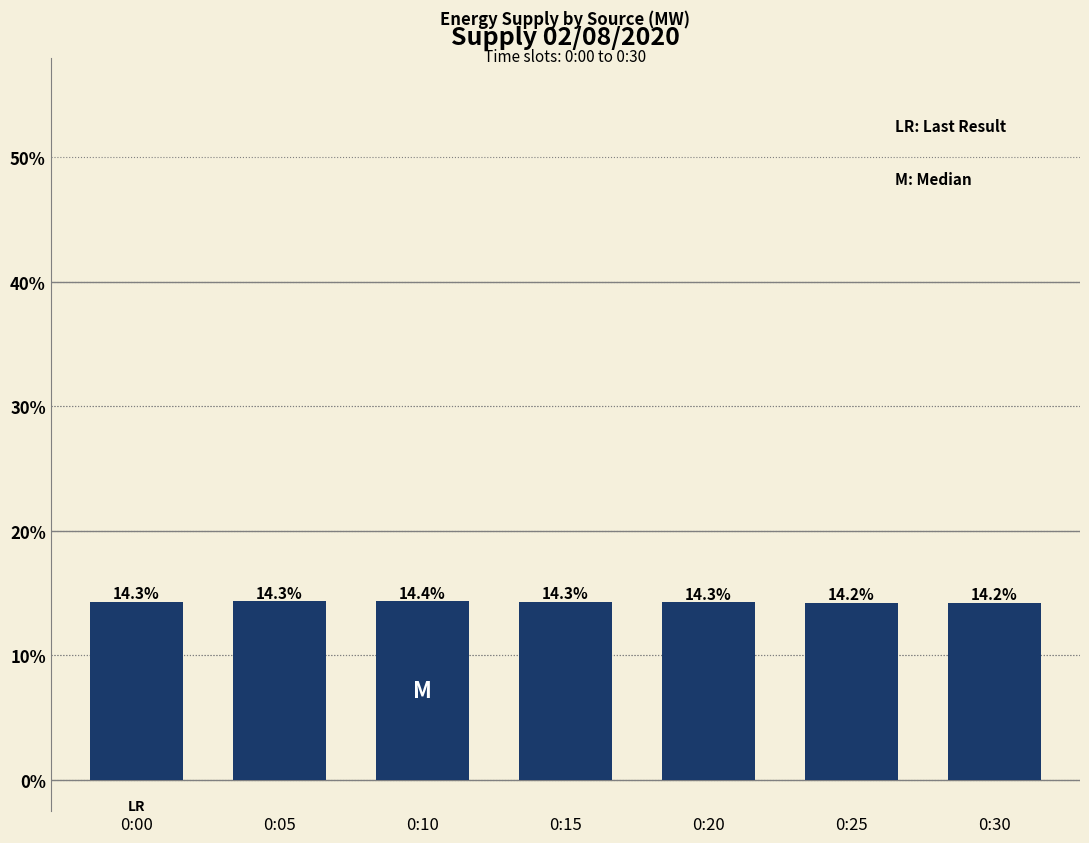

Between 0:25 and 0:10, which is larger?

0:10